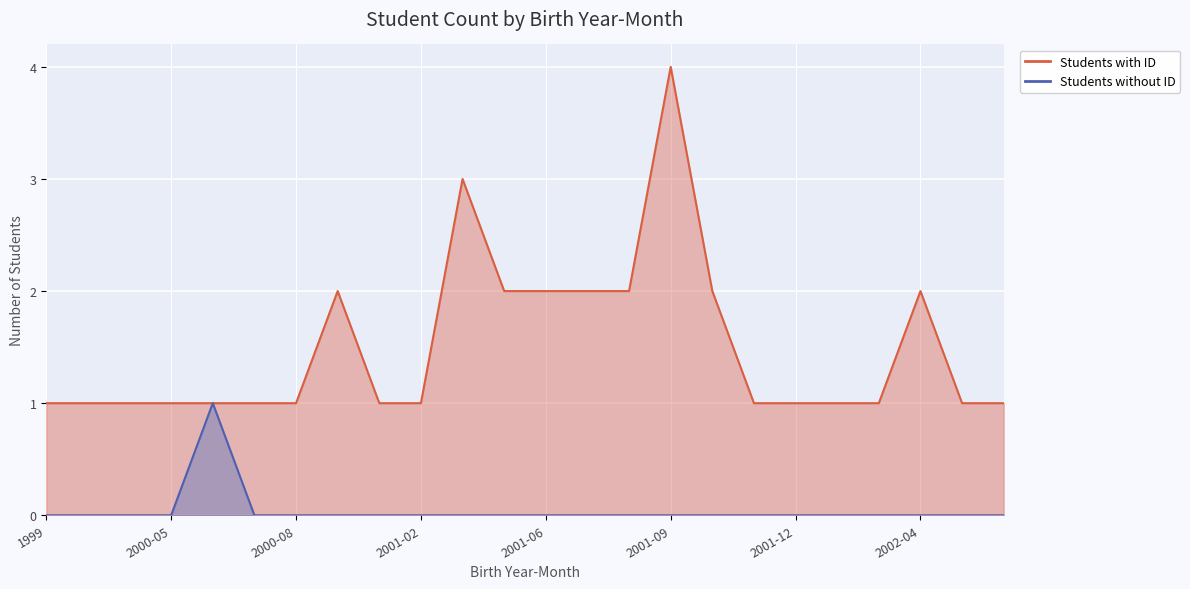

What is the spread (max minus min) of values at 2001-04?

3